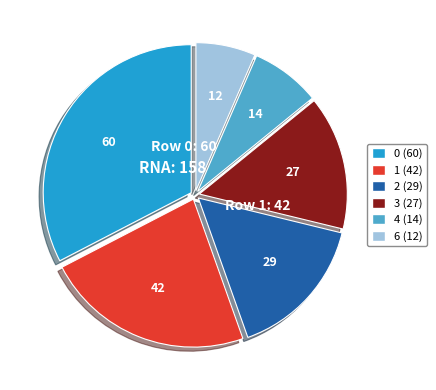

Is there a majority slice in this chart?

No